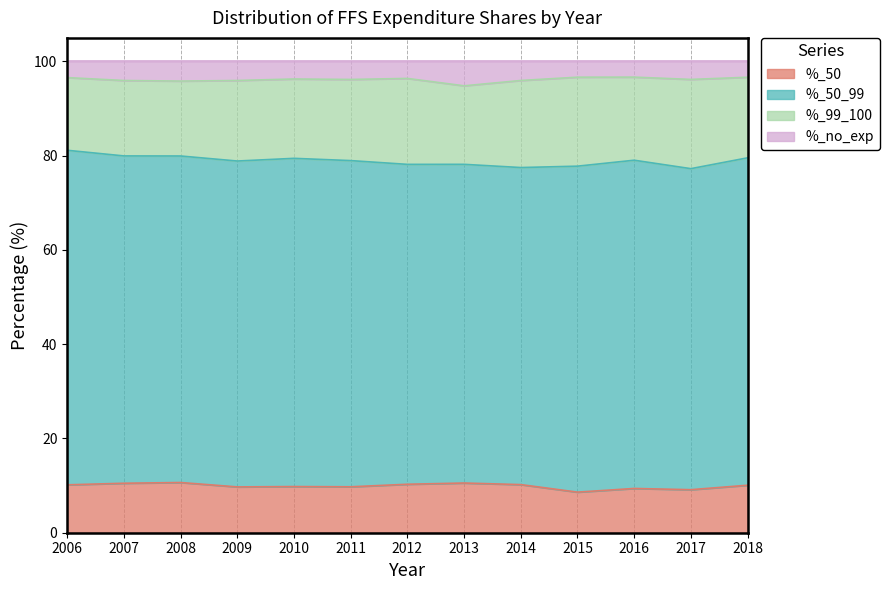

What is the total value across all series at 2008?

100.0